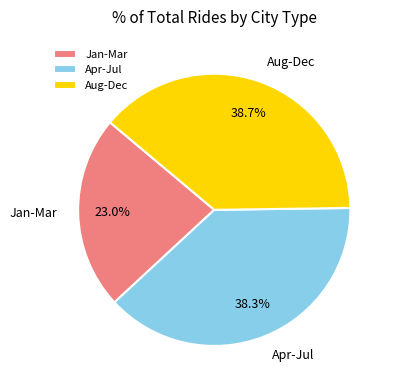

Which category has the smallest portion of the pie?

Jan-Mar